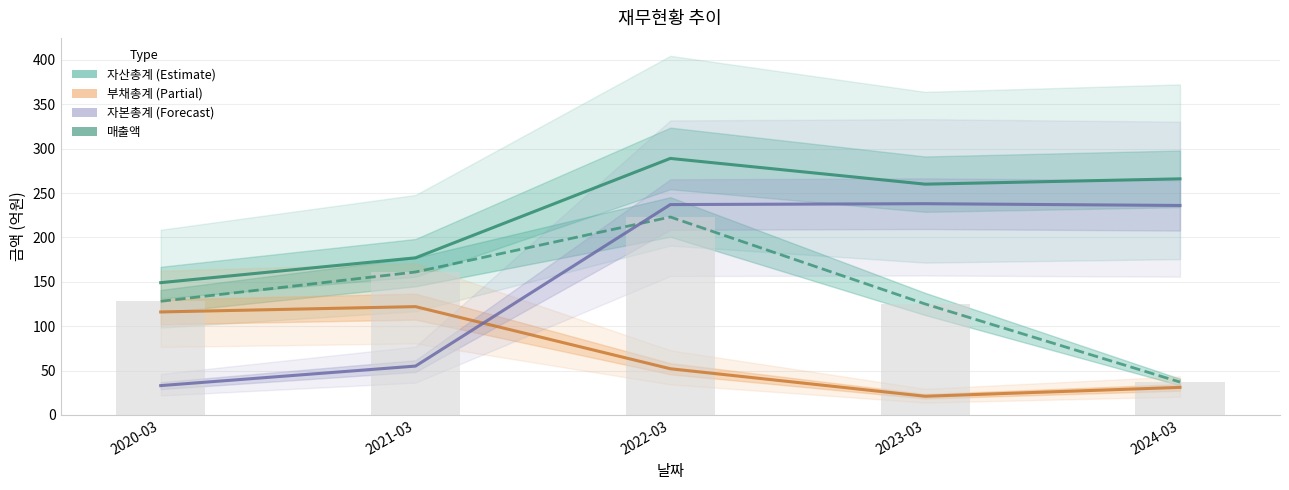

Reading left to right, transcribe all the data shown in this chart.

자산총계: 149	177	289	260	266
매출액: 128	161	223	125	37
부채총계: 116	122	52	21	31
자본총계: 33	55	237	238	236